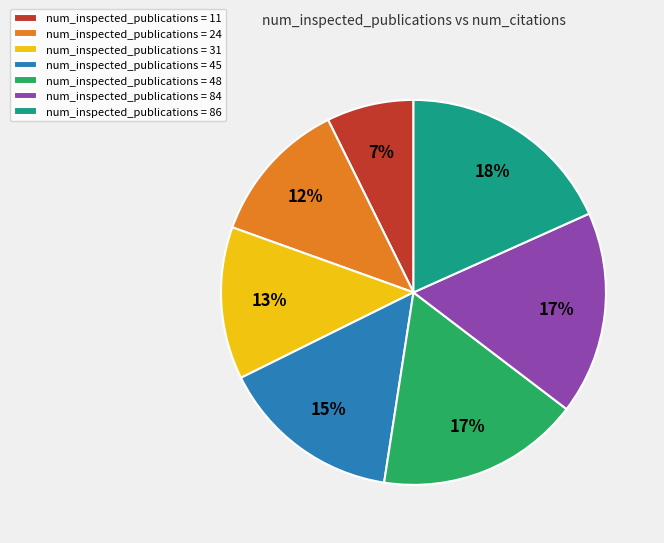

To the nearest percent, what portion does num_inspected_publications = 11 represent?

7%